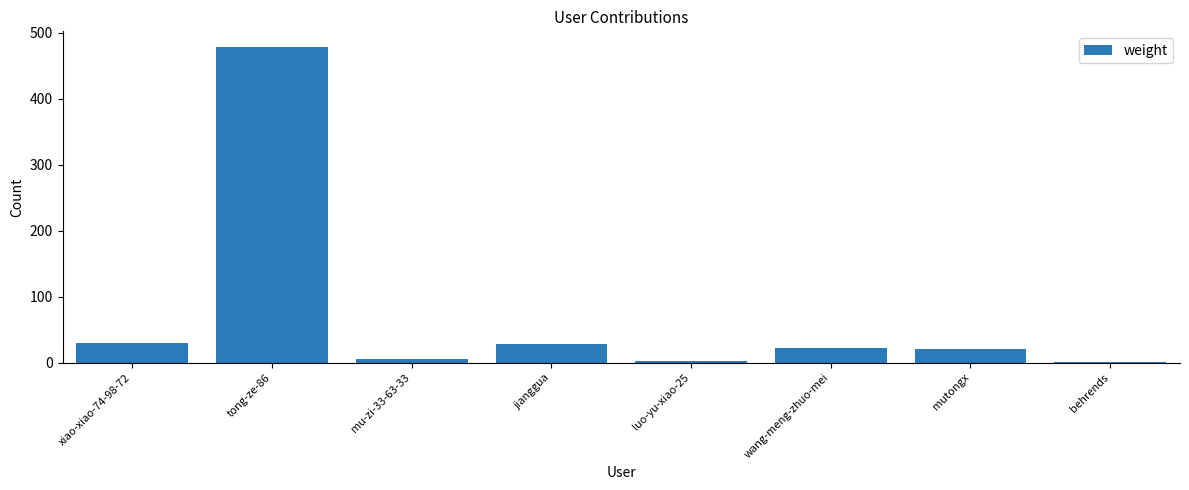

Where does the data first go above 22?

xiao-xiao-74-98-72